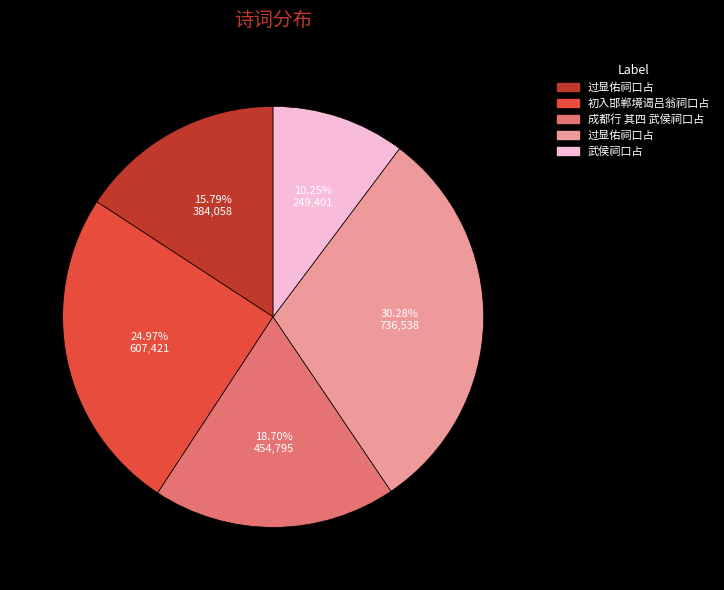

Is there a majority slice in this chart?

No